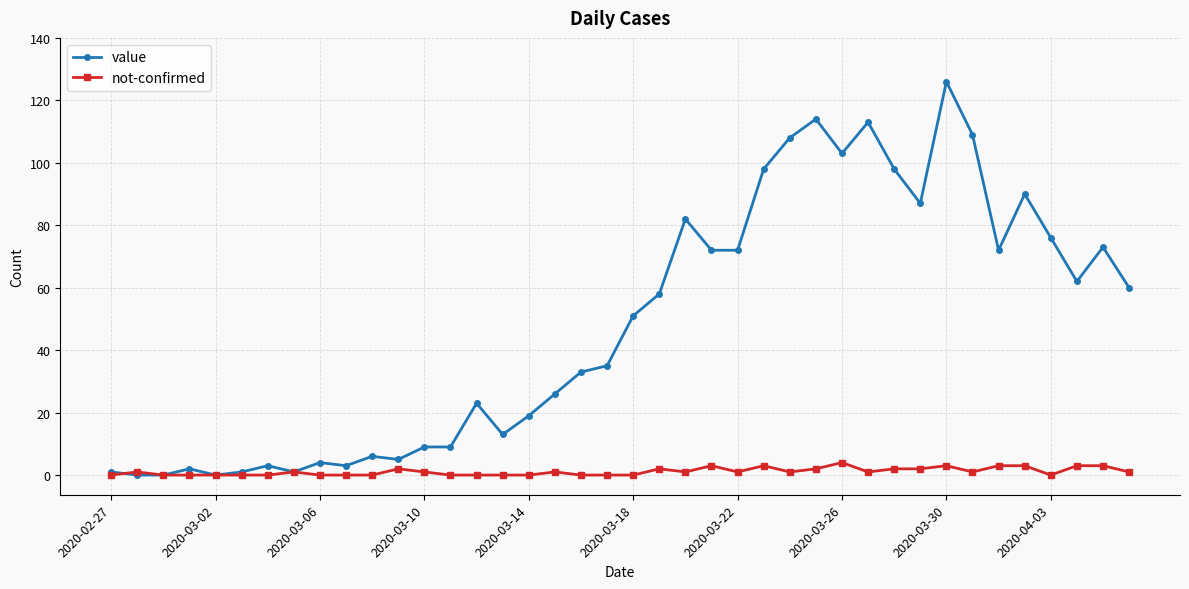

Which series has the largest range (max minus min)?

value